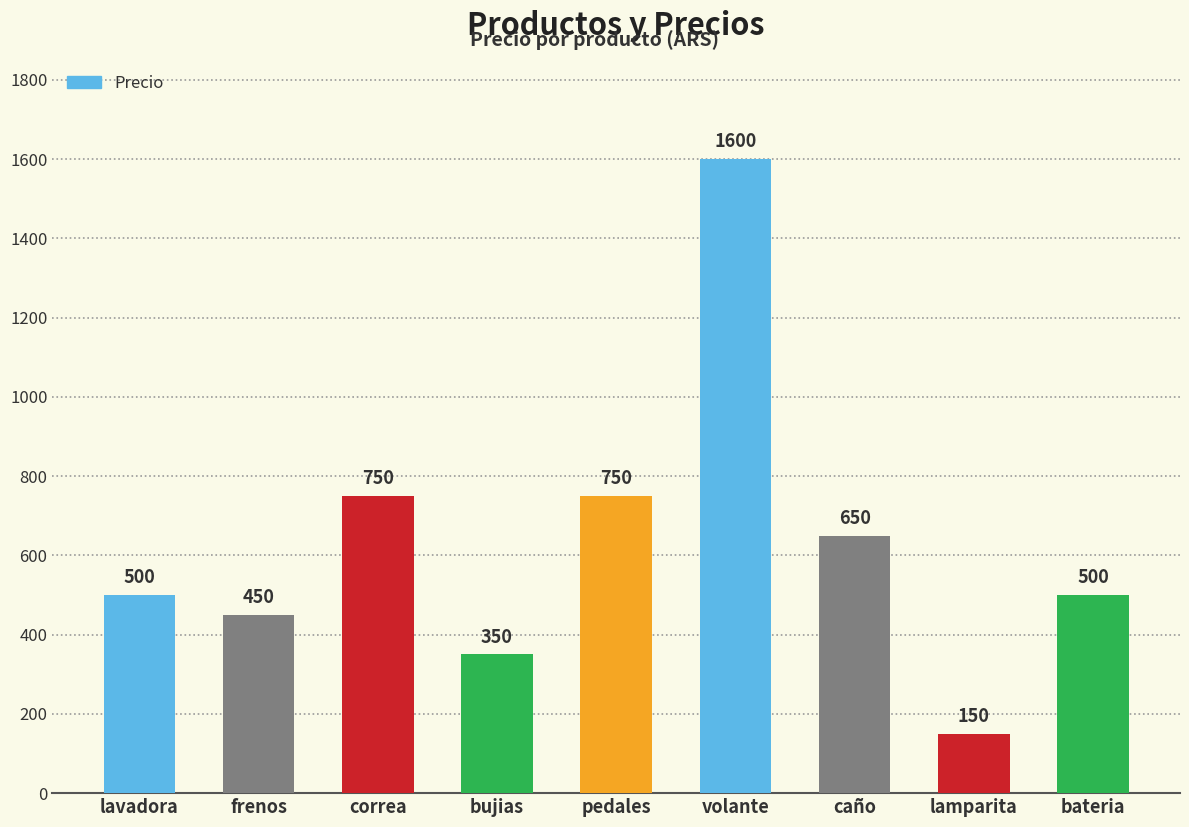

Reading left to right, extract all data points from this chart.

500	450	750	350	750	1600	650	150	500